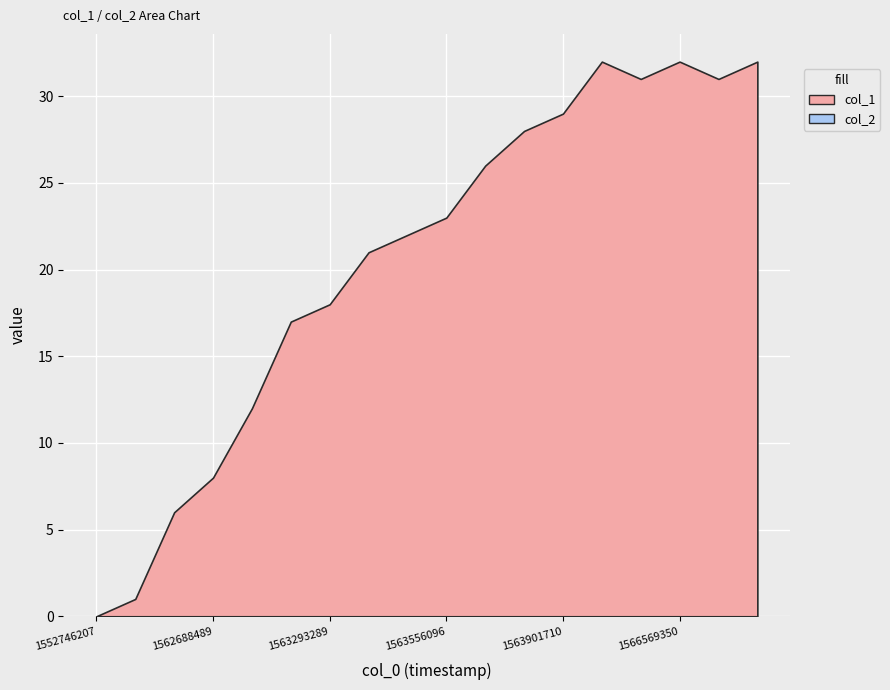

Does the chart display data point markers on the line(s)?

No